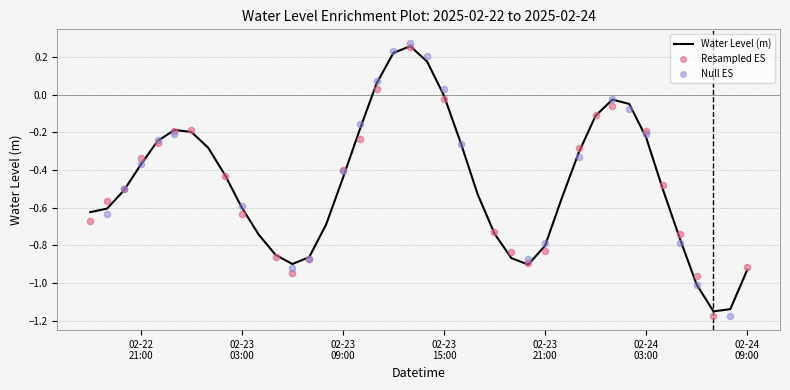

What is the change in value from 2025-02-23 04:00:00 to 2025-02-24 08:00:00?

-0.4